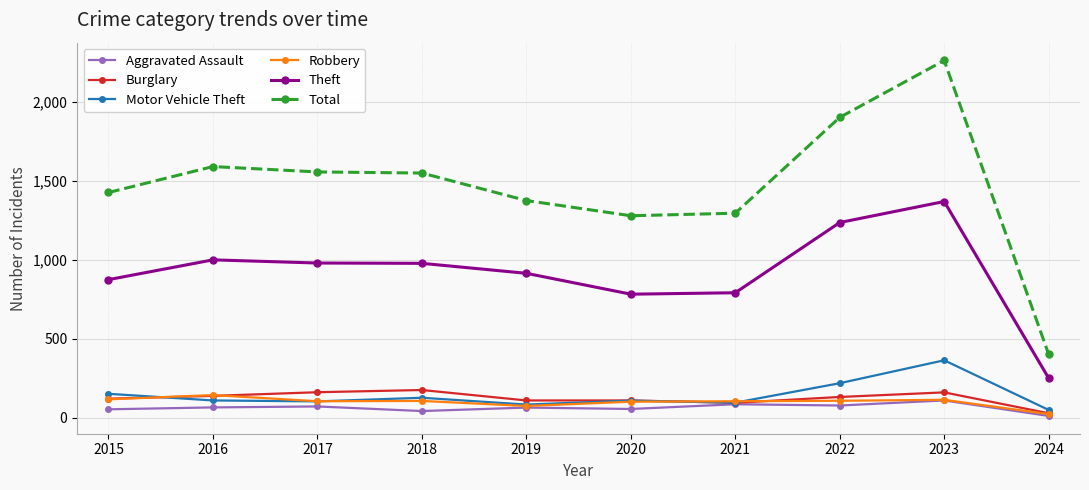

Is it true that Total equals 2260 at 2023?

True